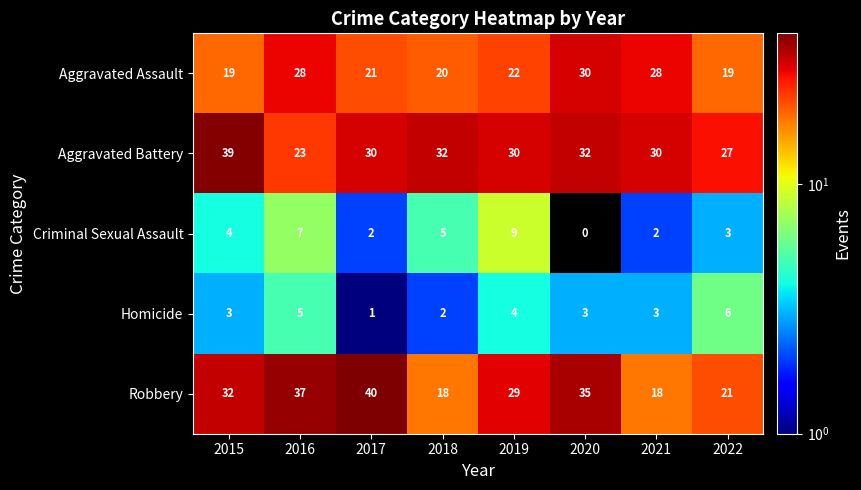

What is the sum of the Robbery values at 2017 and 2022?

61